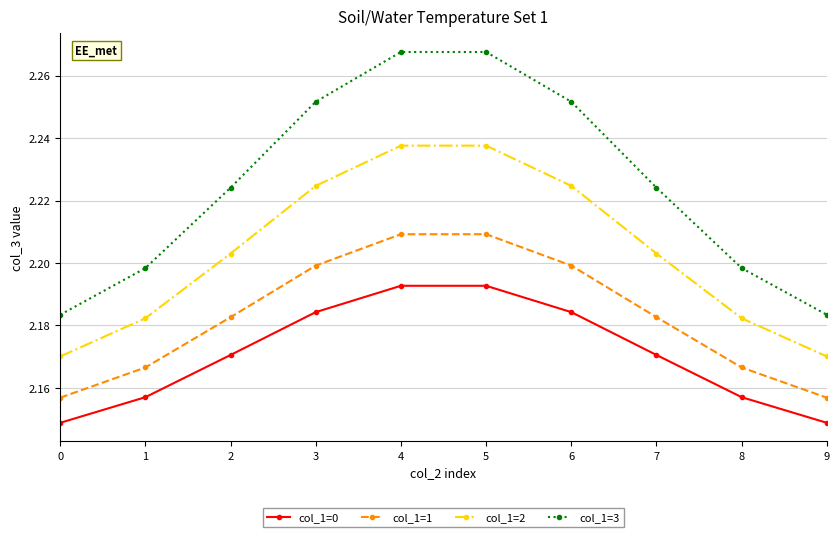

List the series in order of their overall mean, highest first.

col_1=3, col_1=2, col_1=1, col_1=0